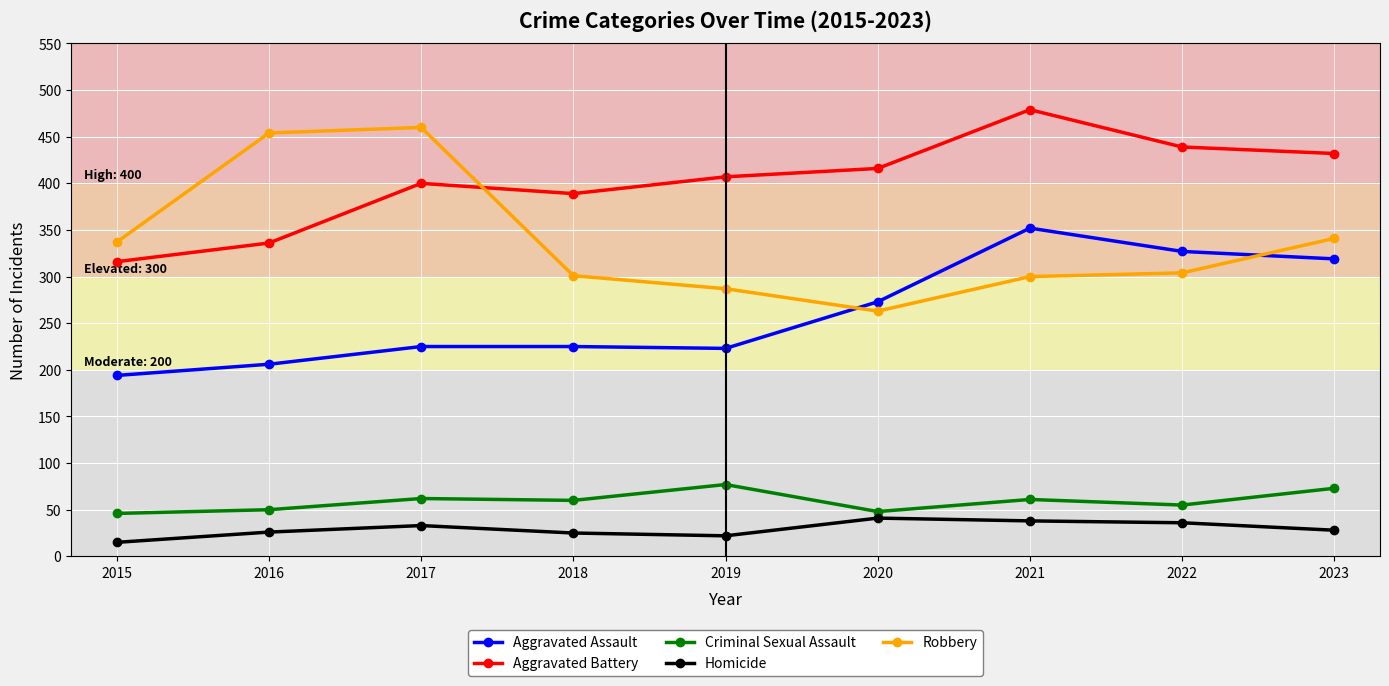

True or false: Aggravated Assault and Homicide cross at least once.

False